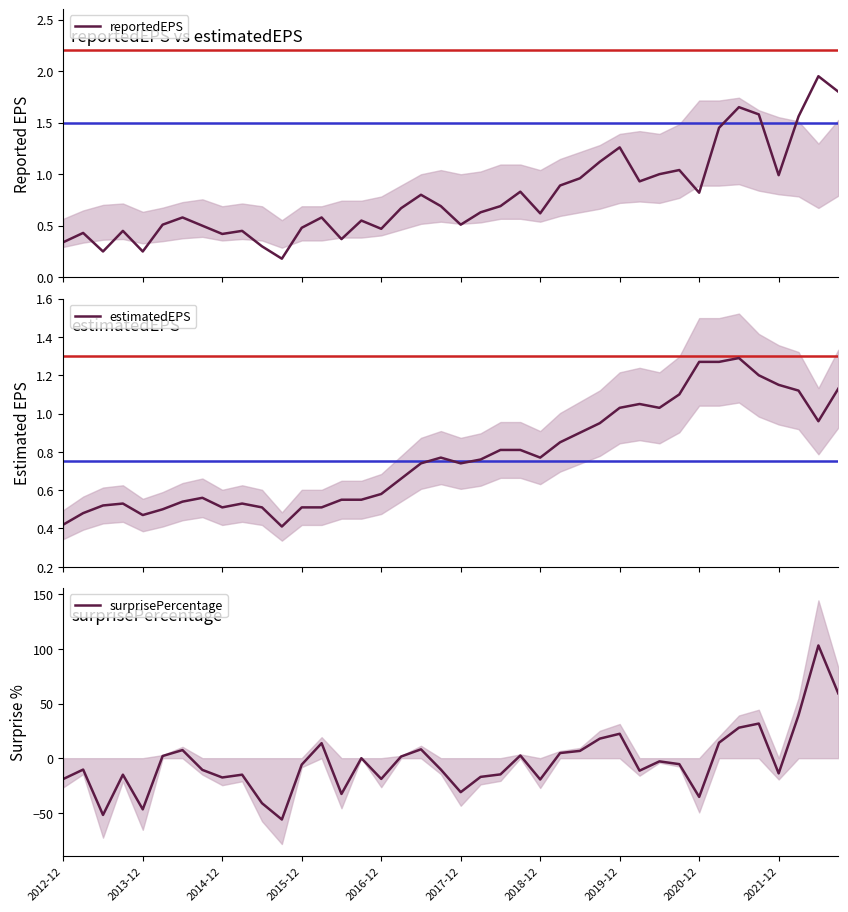

The value of surprisePercentage at 2019-12 is 12.7. True or false?

False